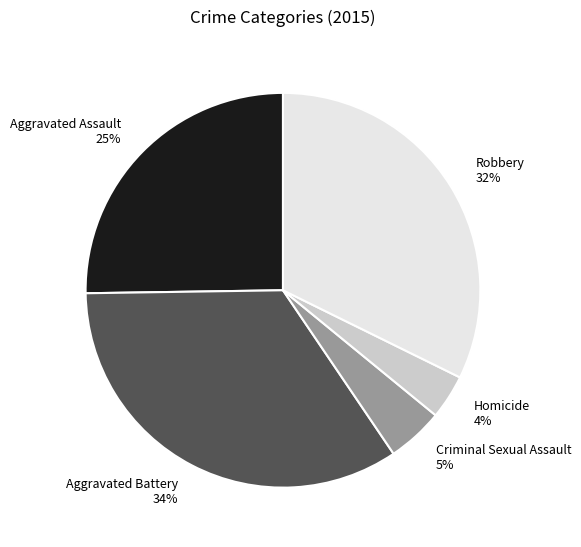

Do Homicide and Aggravated Battery together represent more than half of the pie?

No